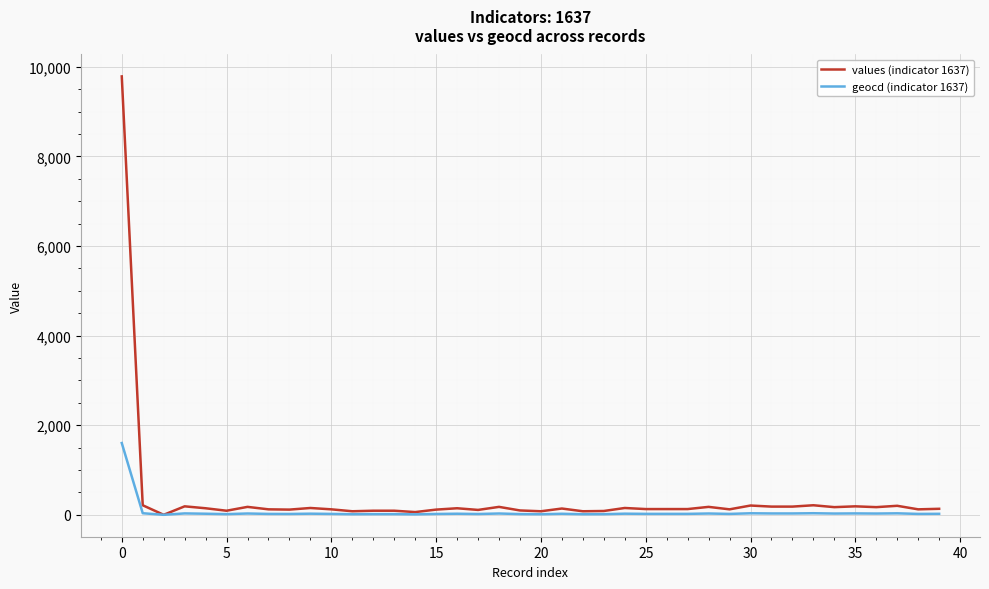

Which series has the widest spread of values?

values (indicator 1637)